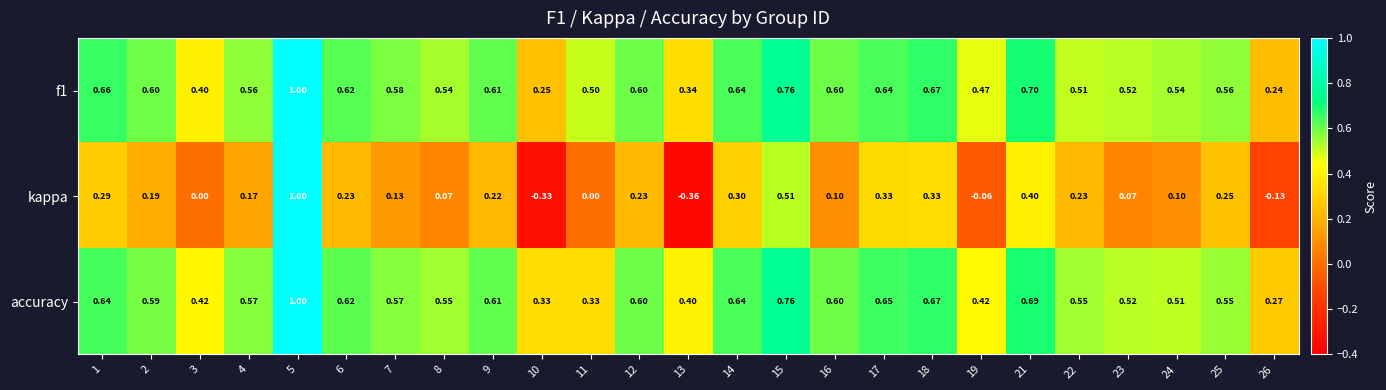

Between 2 and 15, which series saw the biggest shift?

kappa